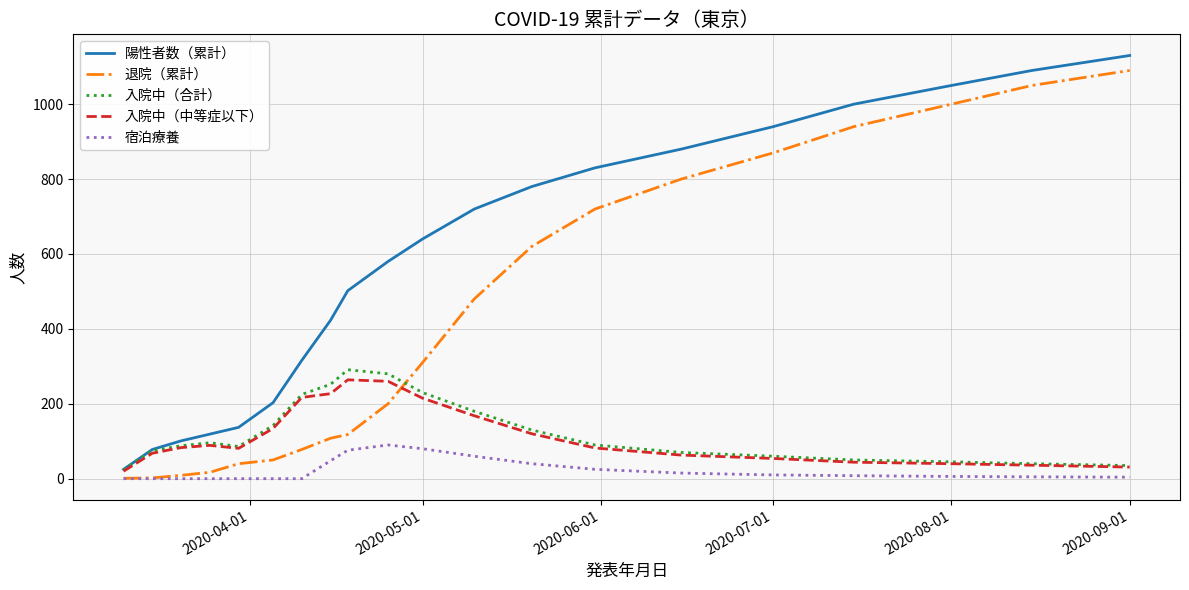

True or false: 宿泊療養 and 陽性者数（累計） cross at least once.

False